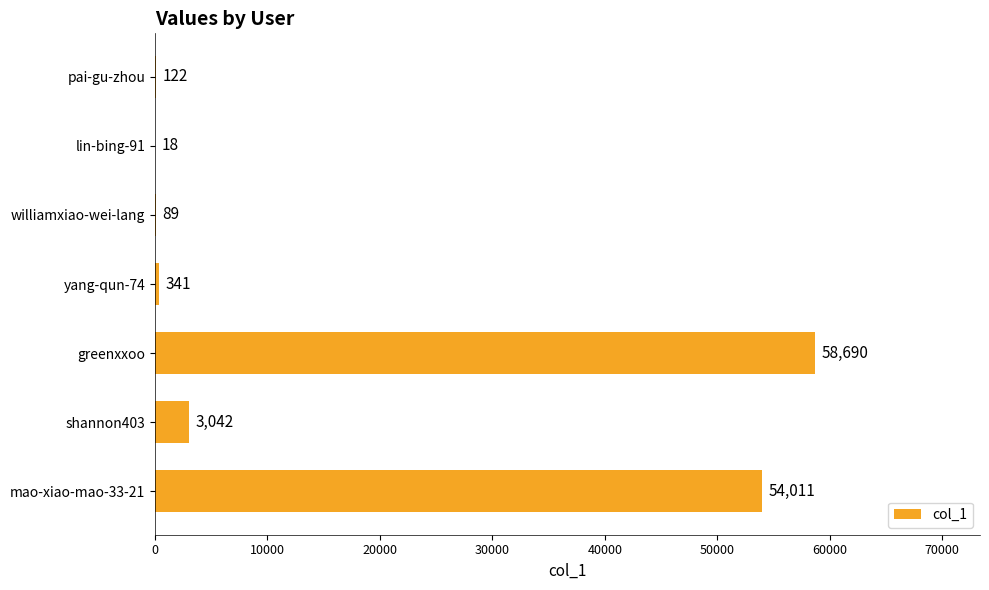

What is the sum of the values at yang-qun-74 and mao-xiao-mao-33-21?

54352